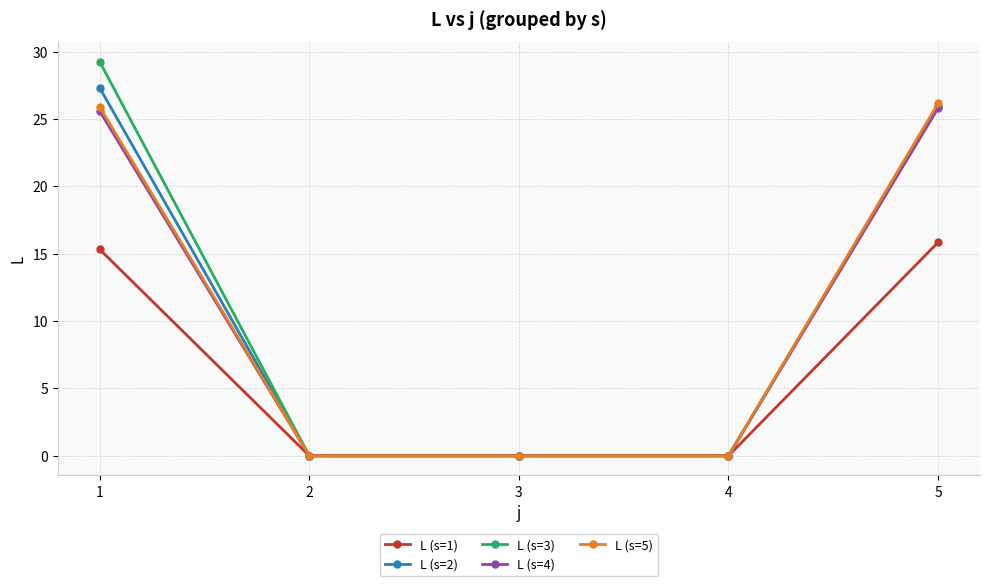

True or false: L (s=2) has a value of 45.2 at 5.

False